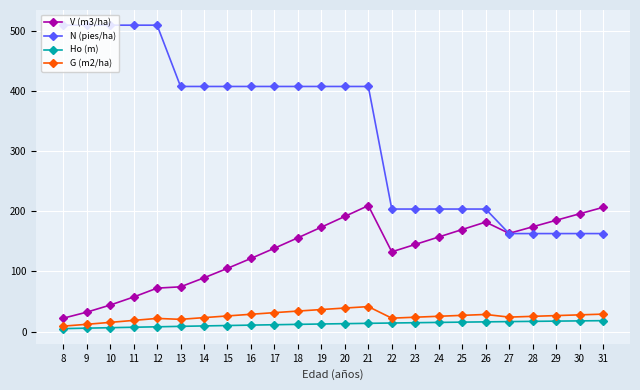

What is the average value of the G (m2/ha) series?

25.8